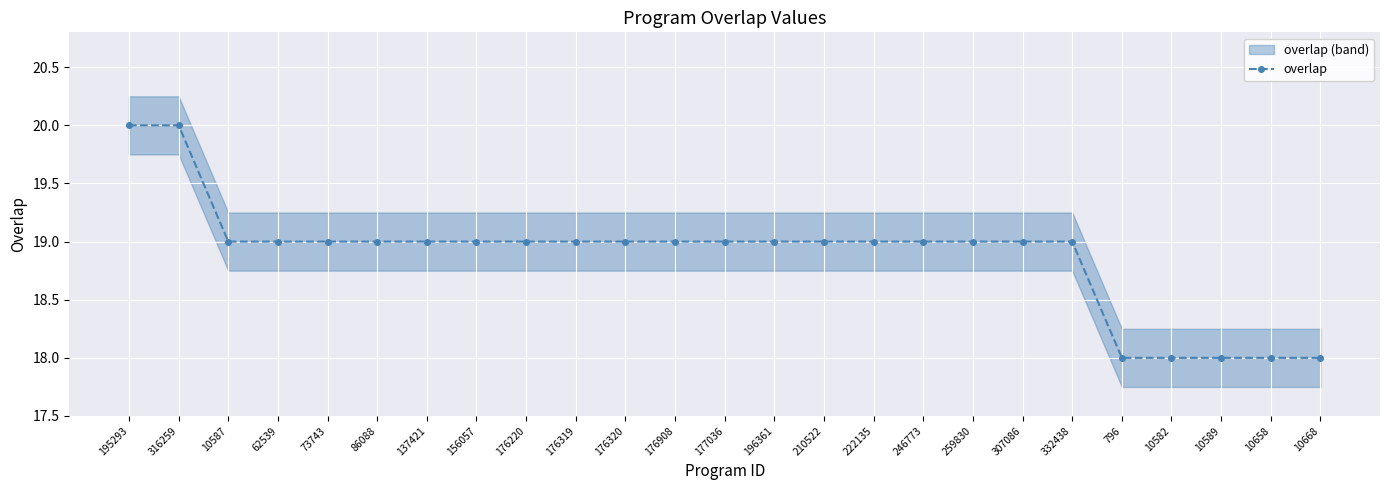

At which label does the data first exceed 19?

195293